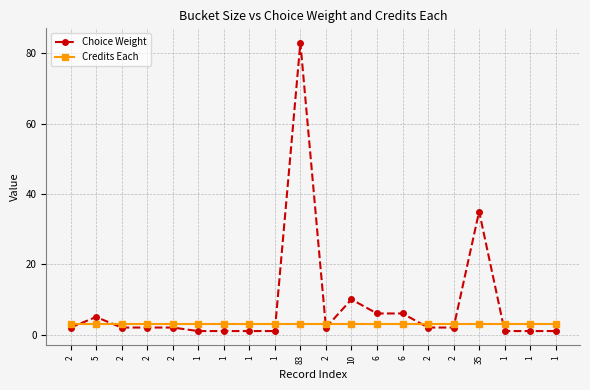

What is the smallest value displayed?

1